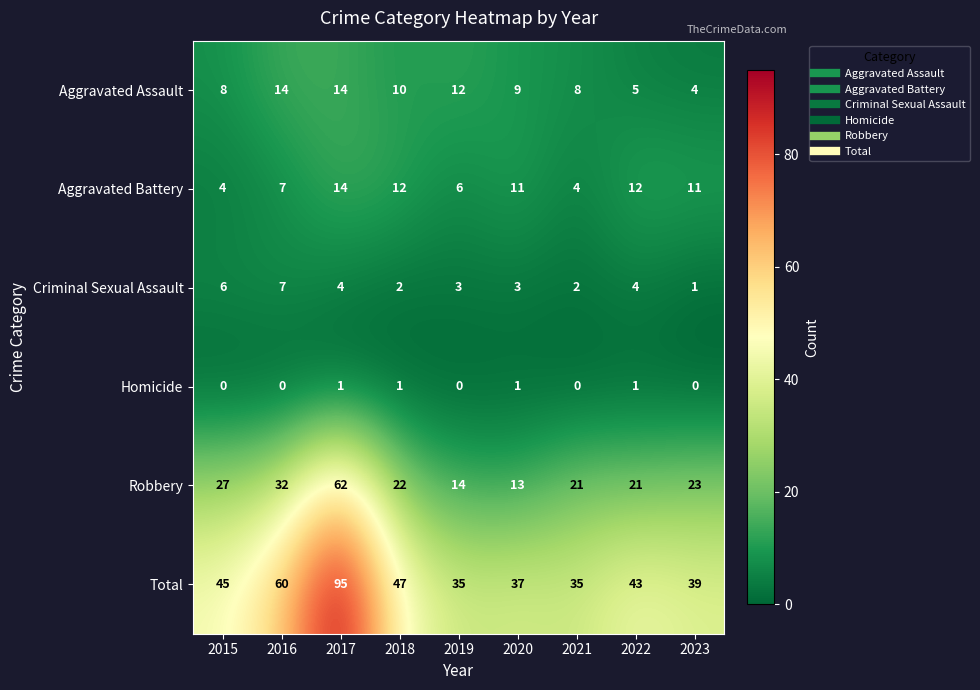

Rank the series at 2019 from highest to lowest value.

Total, Robbery, Aggravated Assault, Aggravated Battery, Criminal Sexual Assault, Homicide